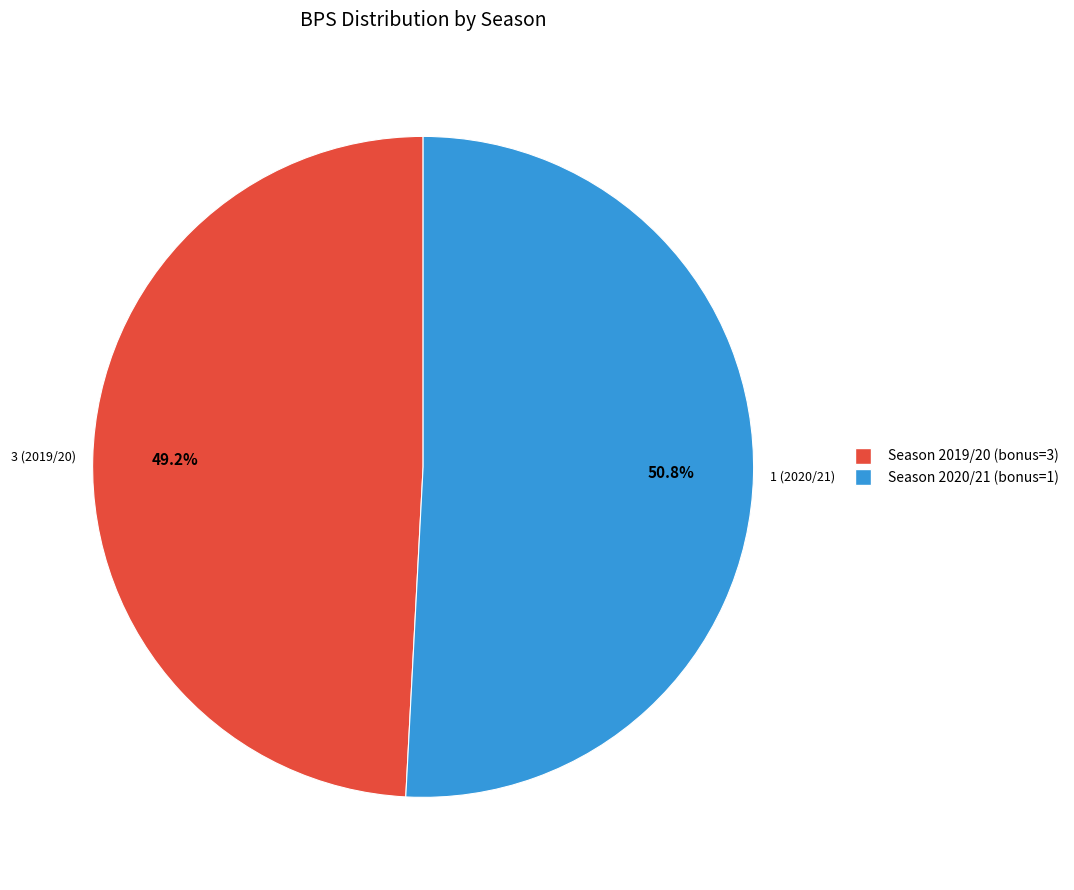

Is there a majority slice in this chart?

Yes